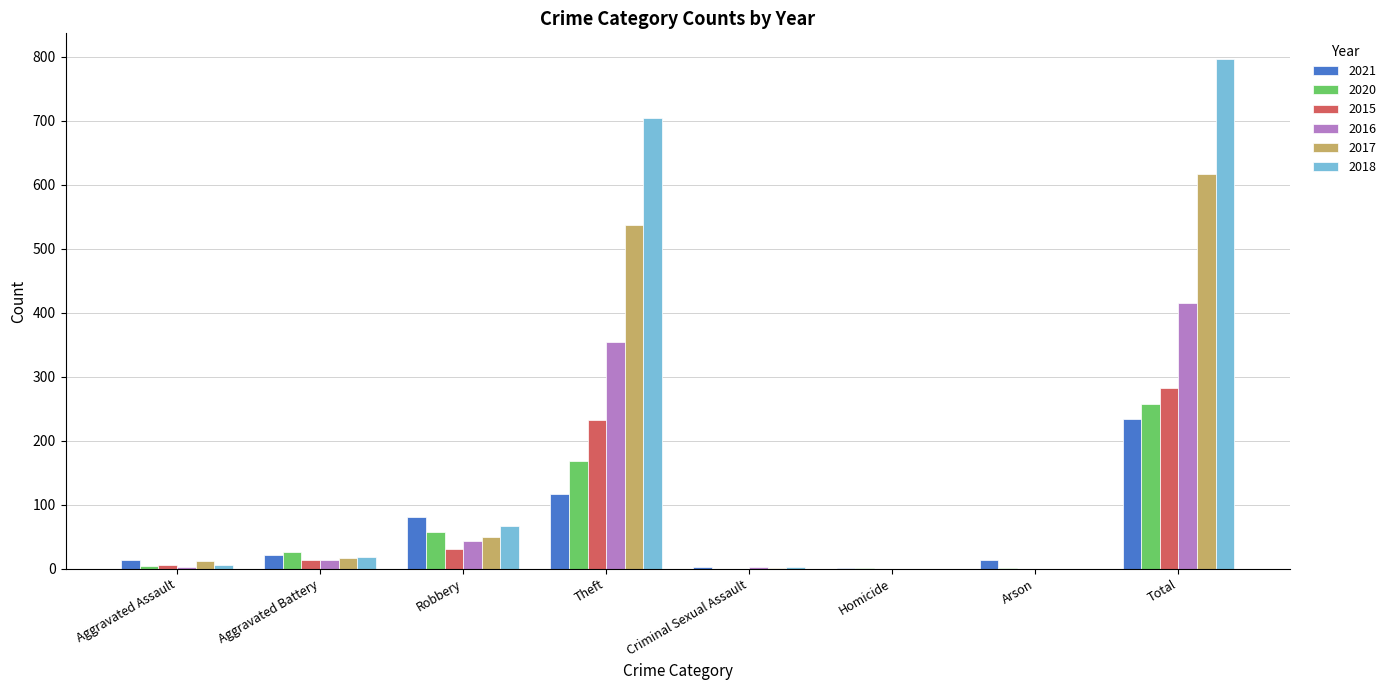

What value does the 2017 series have at Robbery?

49